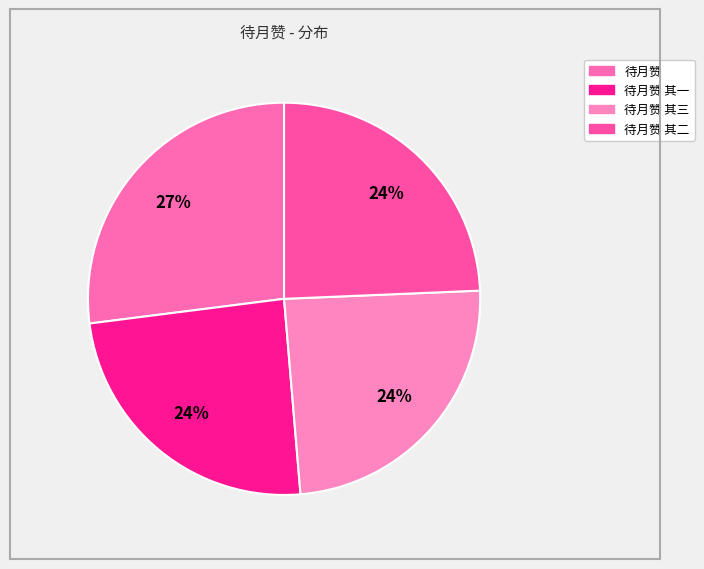

How many segments does this pie chart have?

4